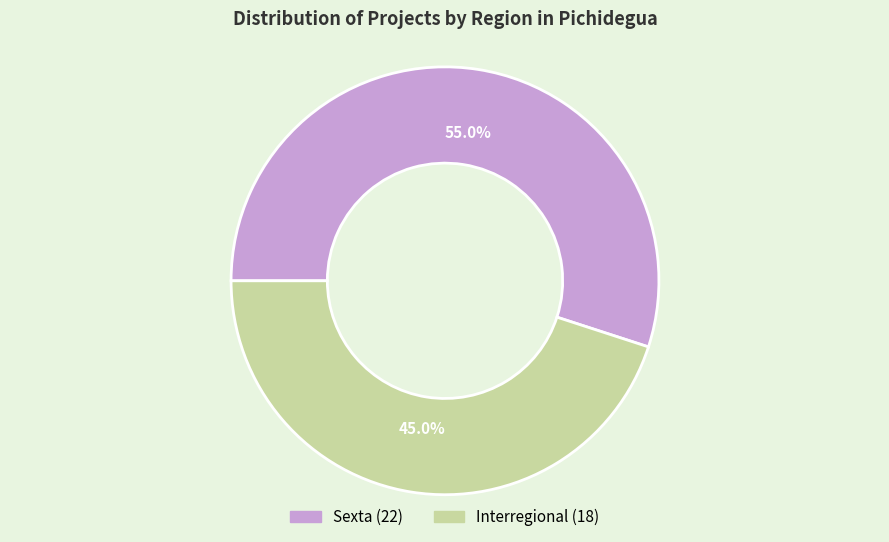

Count the number of slices in the pie.

2